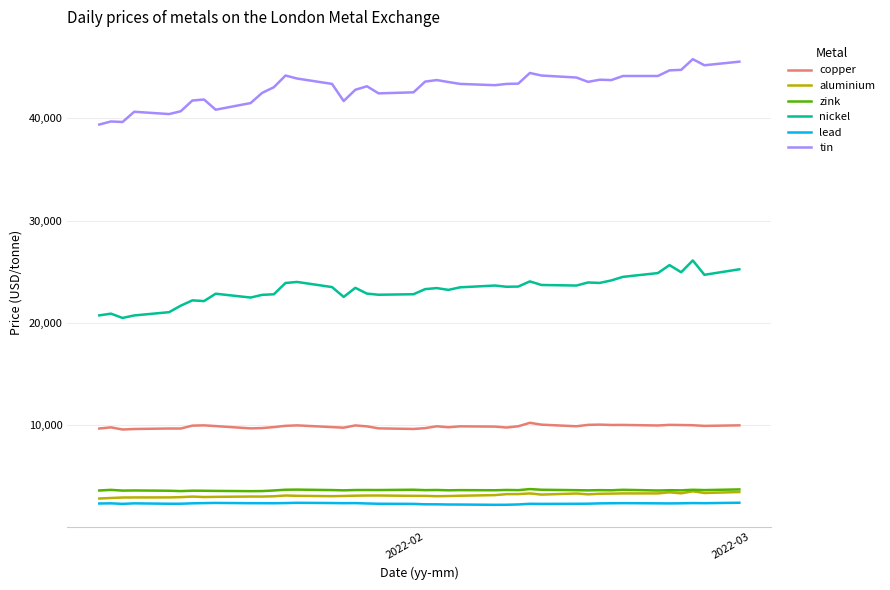

True or false: copper and tin intersect in this chart.

False